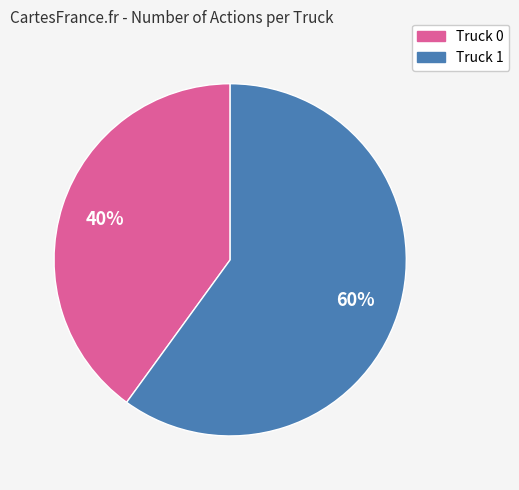

What percentage is the Truck 0 slice, to the nearest percent?

40%